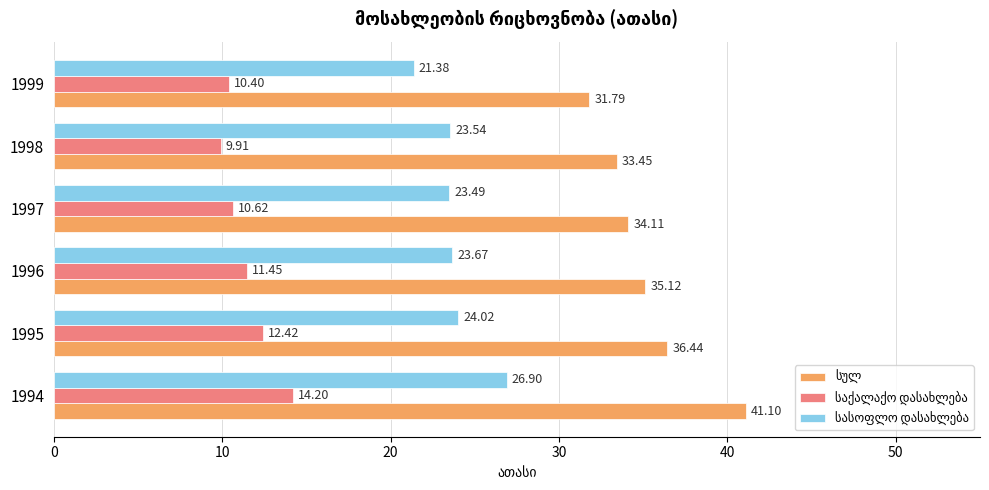

At which category is the sum across all series the highest?

1994